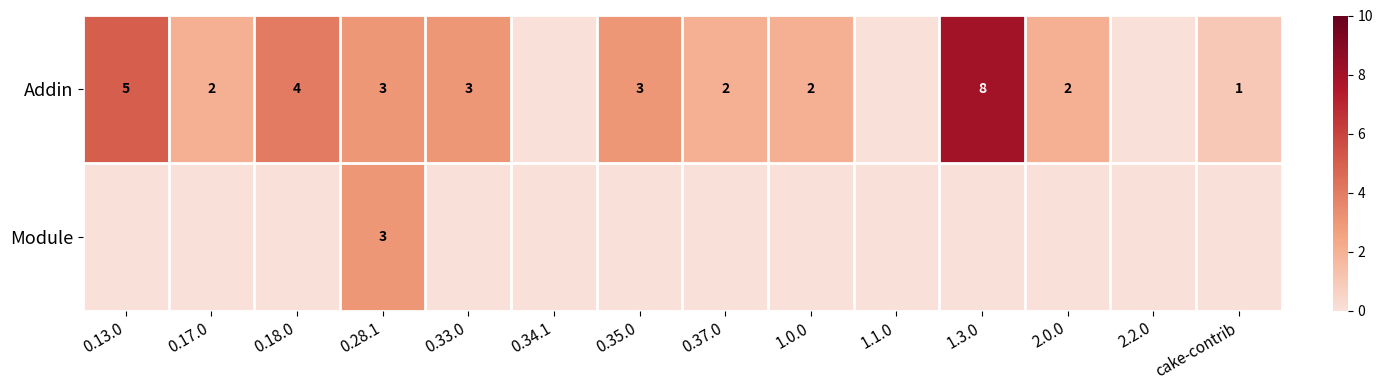

What is the sum of the Addin values at 0.28.1 and 0.37.0?

5